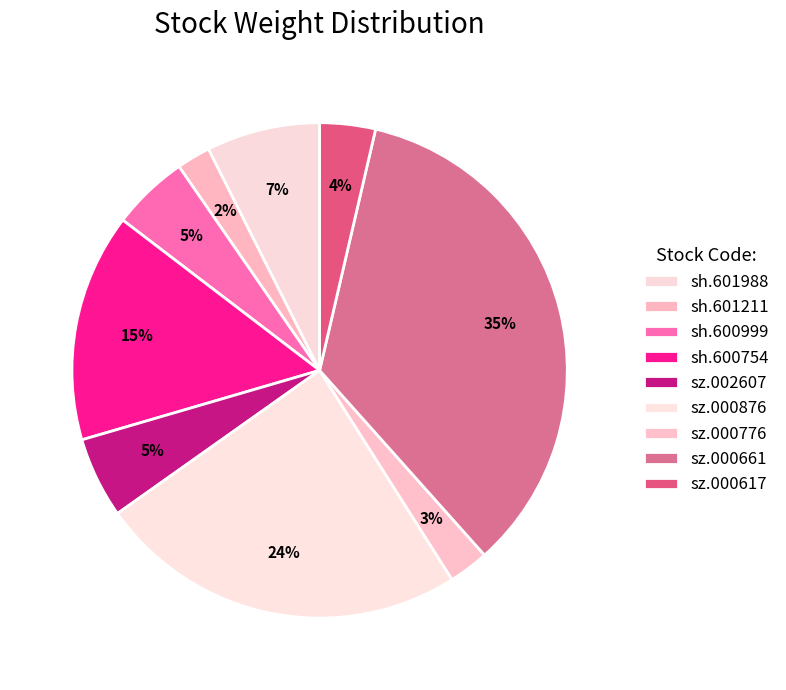

How many segments does this pie chart have?

9